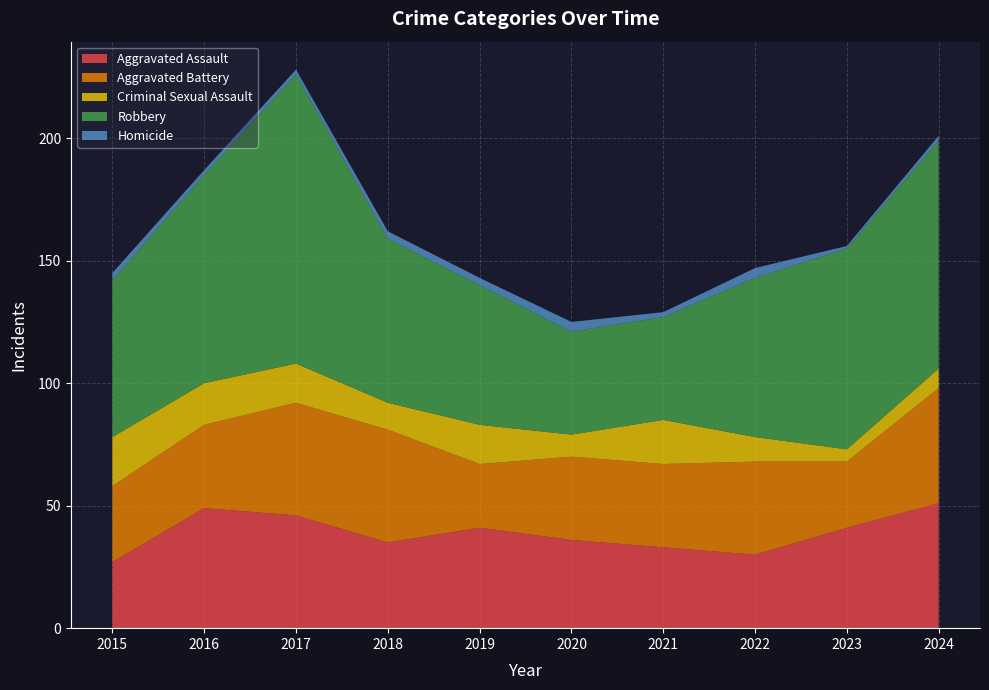

Reading right to left, list all the values displayed in this chart.

Aggravated Assault: 2024=51	2023=41	2022=30	2021=33	2020=36	2019=41	2018=35	2017=46	2016=49	2015=27
Aggravated Battery: 2024=47	2023=27	2022=38	2021=34	2020=34	2019=26	2018=46	2017=46	2016=34	2015=31
Criminal Sexual Assault: 2024=8	2023=5	2022=10	2021=18	2020=9	2019=16	2018=11	2017=16	2016=17	2015=20
Robbery: 2024=93	2023=82	2022=65	2021=42	2020=42	2019=57	2018=67	2017=118	2016=85	2015=64
Homicide: 2024=2	2023=1	2022=4	2021=2	2020=4	2019=3	2018=3	2017=2	2016=2	2015=3